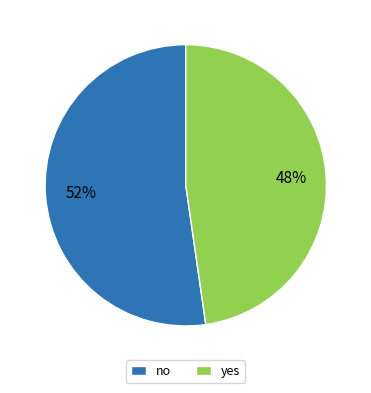

To the nearest percent, what percentage of the pie is yes?

48%